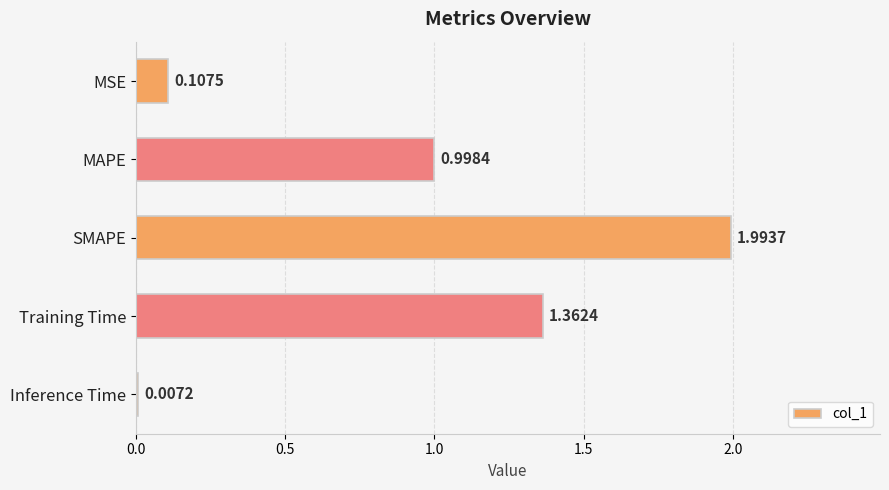

At which label is the value closest to 1?

MAPE